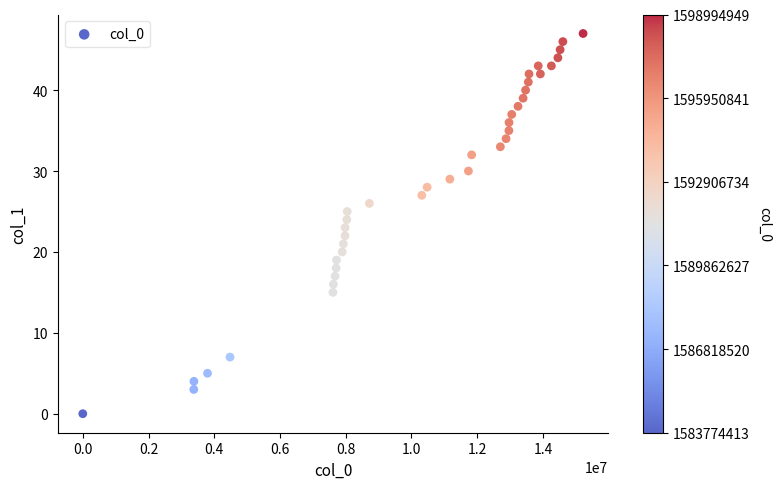

What is the range of X values (max minus min)?

15220536